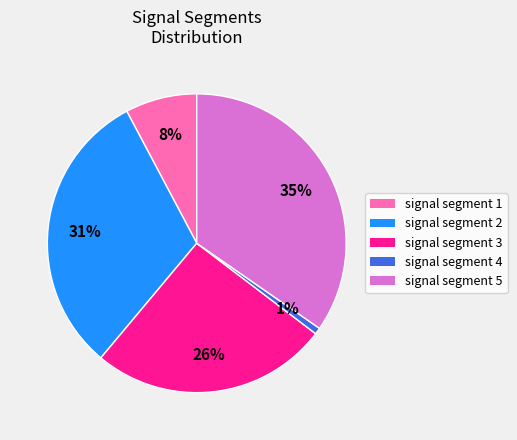

Do signal segment 2 and signal segment 5 together represent more than half of the pie?

Yes